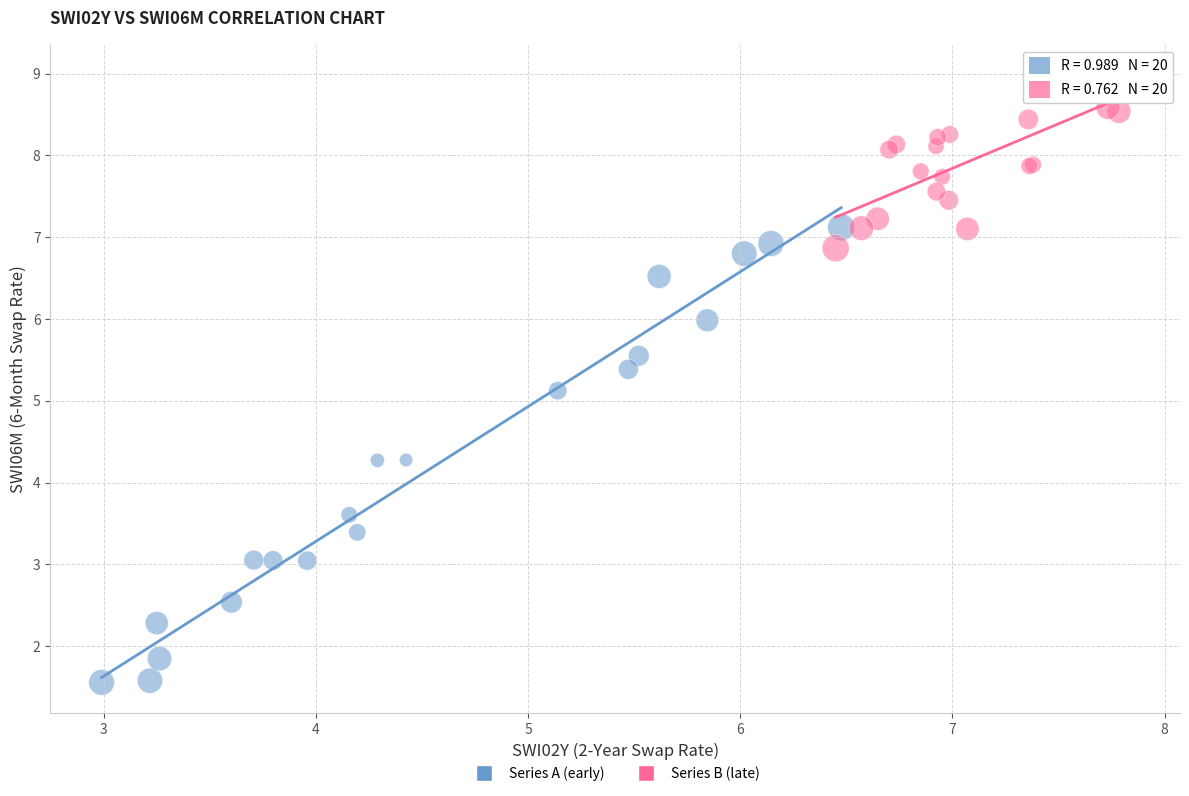

Which series reaches the maximum Y coordinate?

Series B (late)